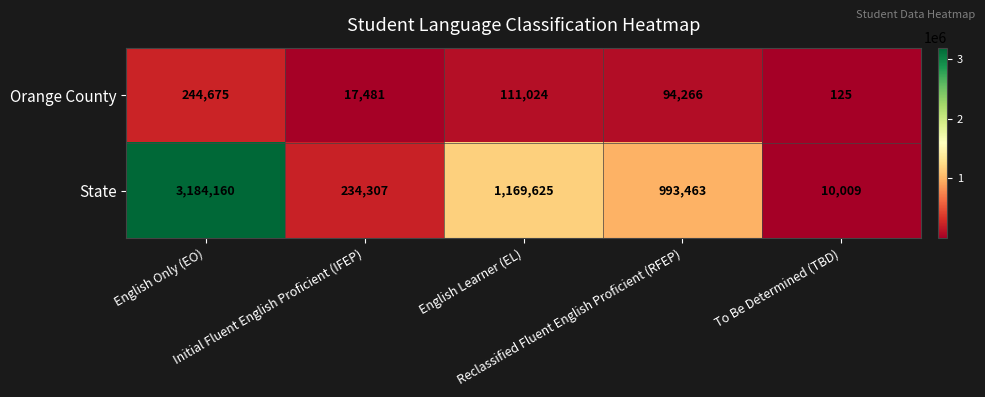

What is the minimum value for Orange County?

125